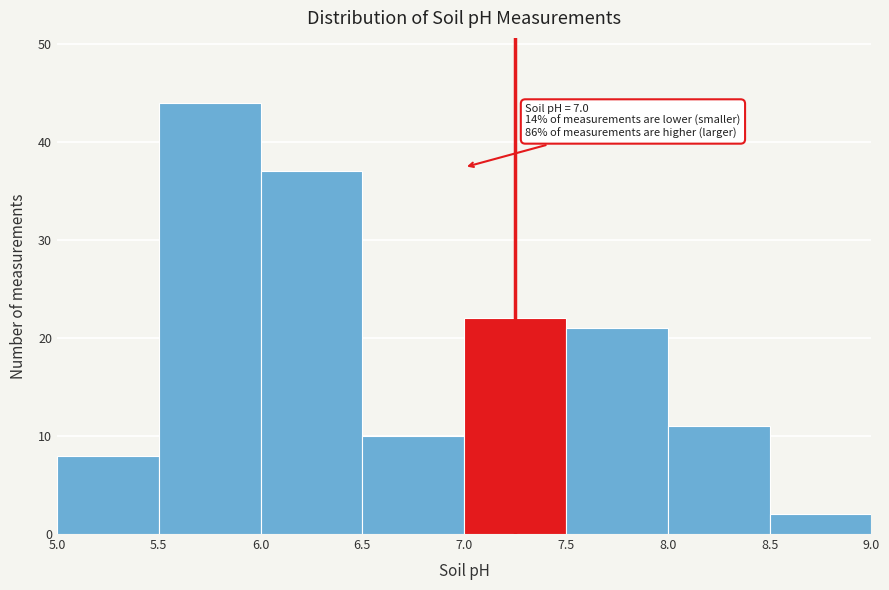

Over which range of the x-axis is the bar tallest?

5.5 to 6.0